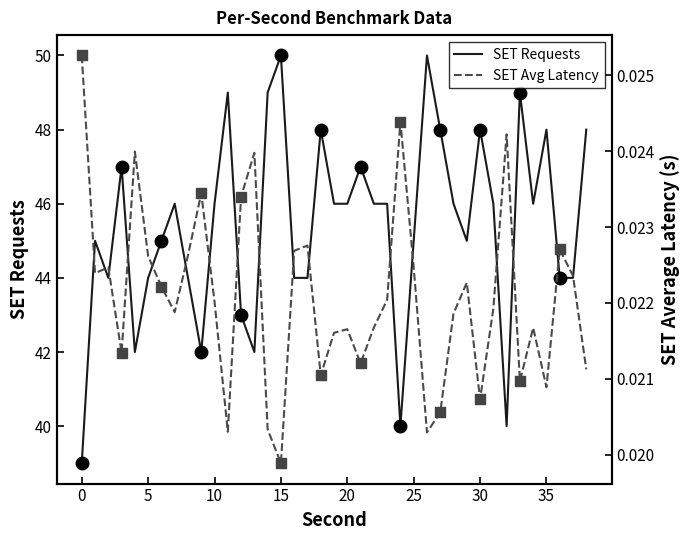

What are all the series names shown in the legend?

SET Requests, SET Avg Latency